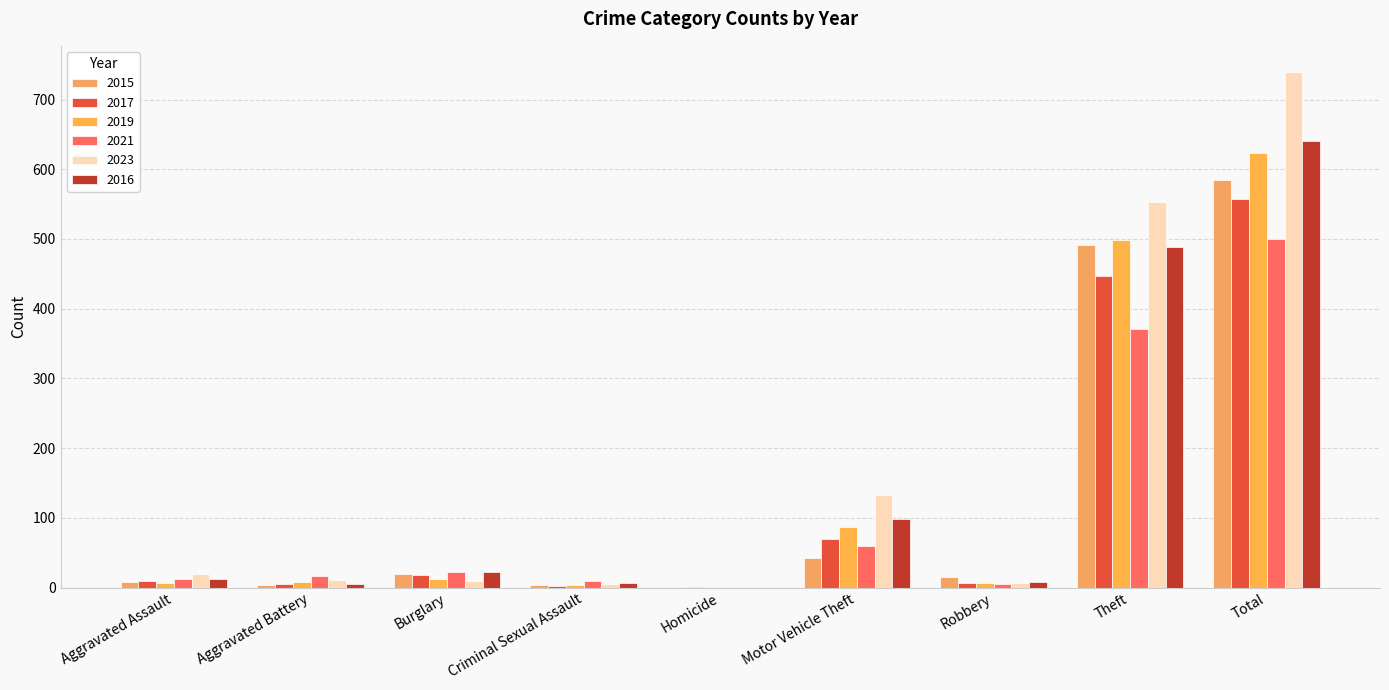

Which series has the largest total across all categories?

2023